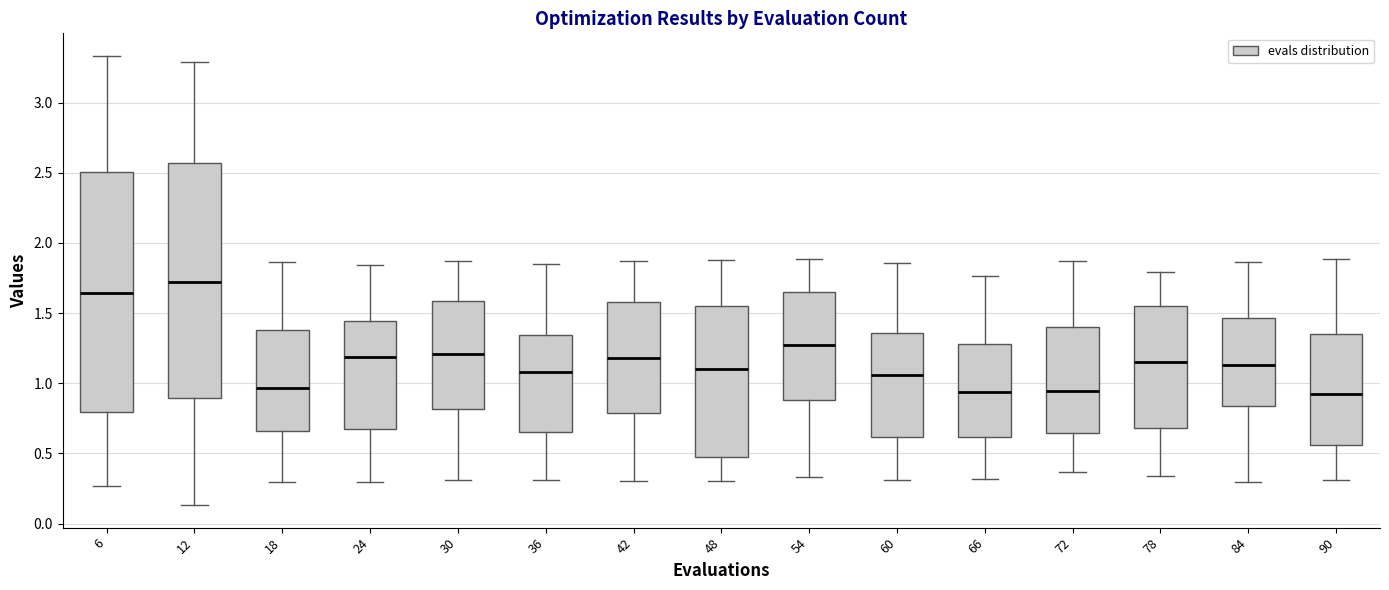

Reading left to right, read every box against the y-axis: the position of its median line, the range the box covers, and the ends of its whiskers. The values are not printed on the chart, so give them approximately, as read against the axis.

6: median 1.65, box 0.80 to 2.50, whiskers 0.25 to 3.35
12: median 1.70, box 0.90 to 2.55, whiskers 0.15 to 3.30
18: median 0.95, box 0.65 to 1.40, whiskers 0.30 to 1.85
24: median 1.20, box 0.70 to 1.45, whiskers 0.30 to 1.85
30: median 1.20, box 0.80 to 1.60, whiskers 0.30 to 1.85
36: median 1.10, box 0.65 to 1.35, whiskers 0.30 to 1.85
42: median 1.20, box 0.80 to 1.60, whiskers 0.30 to 1.85
48: median 1.10, box 0.45 to 1.55, whiskers 0.30 to 1.90
54: median 1.25, box 0.90 to 1.65, whiskers 0.35 to 1.90
60: median 1.05, box 0.60 to 1.35, whiskers 0.30 to 1.85
66: median 0.95, box 0.60 to 1.30, whiskers 0.30 to 1.75
72: median 0.95, box 0.65 to 1.40, whiskers 0.35 to 1.85
78: median 1.15, box 0.70 to 1.55, whiskers 0.35 to 1.80
84: median 1.15, box 0.85 to 1.45, whiskers 0.30 to 1.85
90: median 0.95, box 0.55 to 1.35, whiskers 0.30 to 1.90